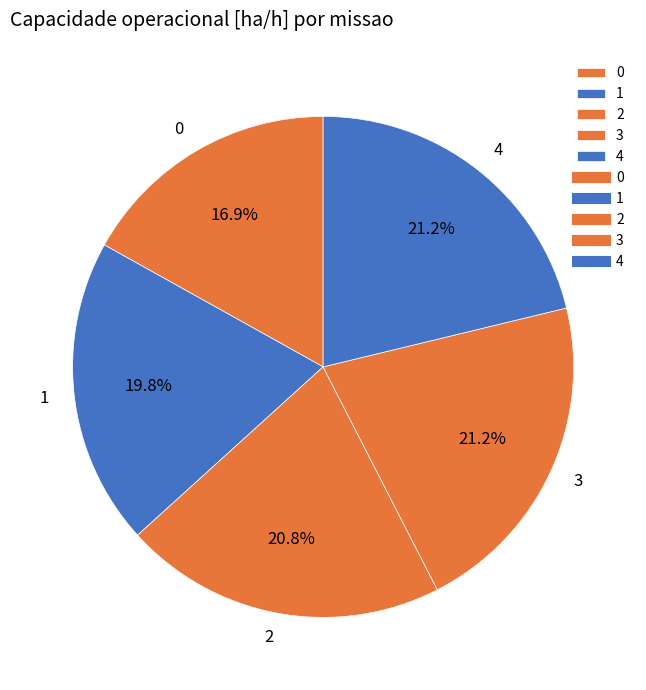

Is 0 the majority of the pie?

No